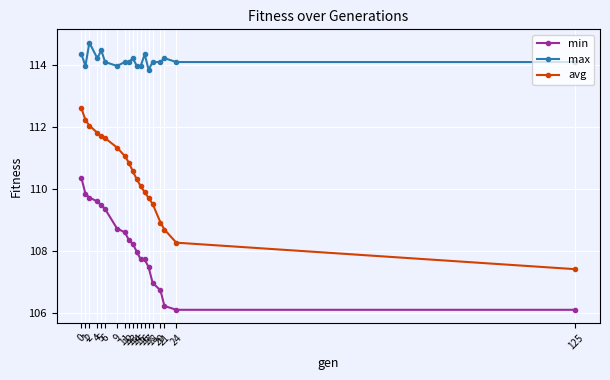

Which series has the largest range (max minus min)?

avg